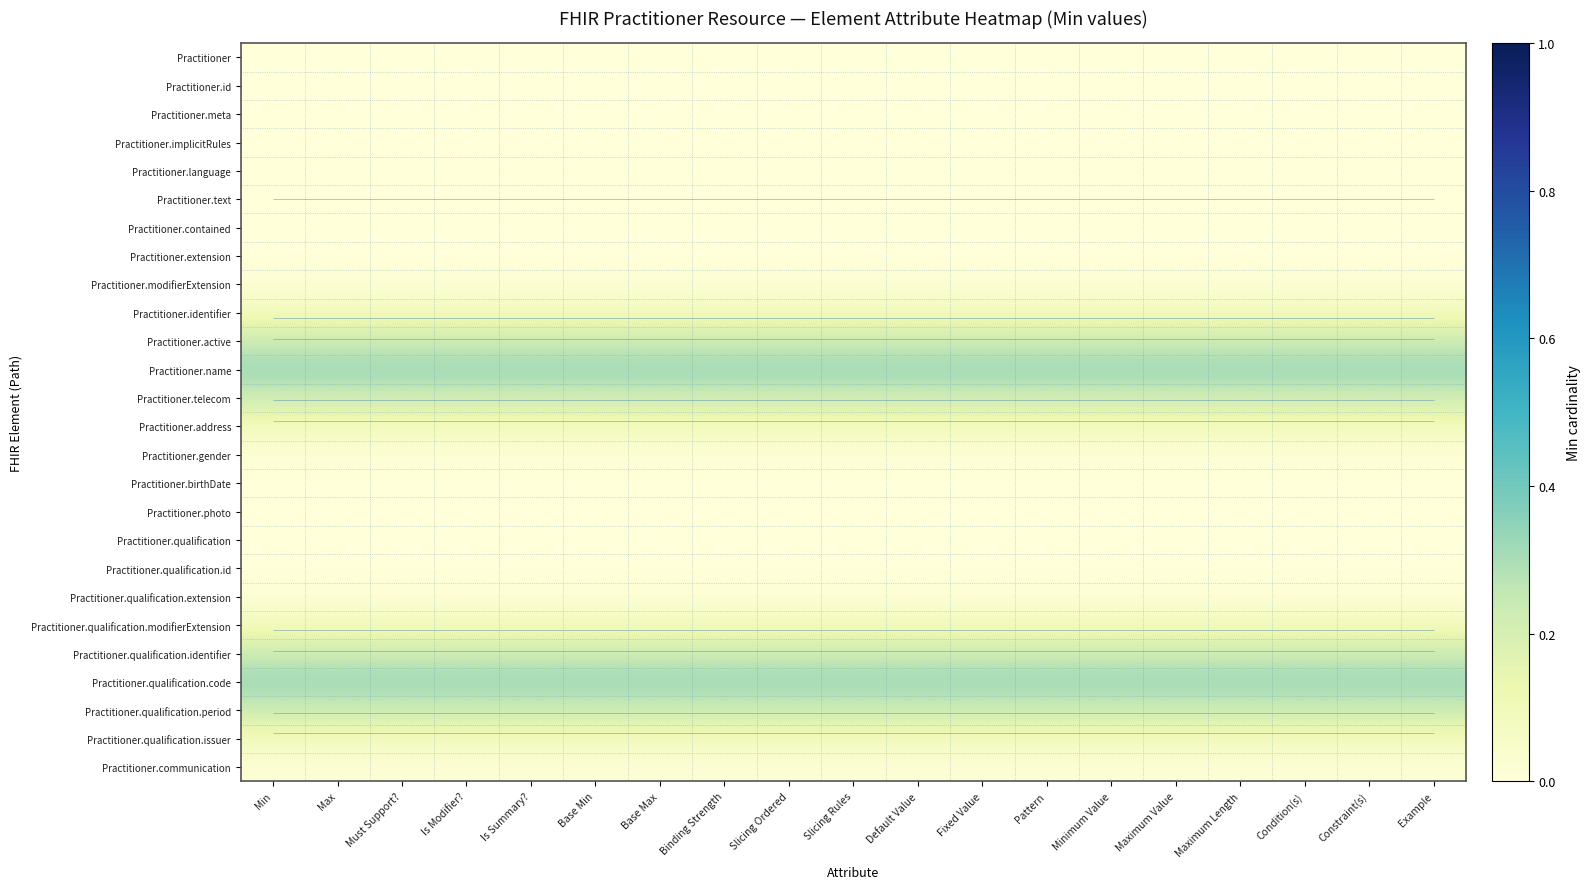

What is the total value across all series at Maximum Value?

2.0